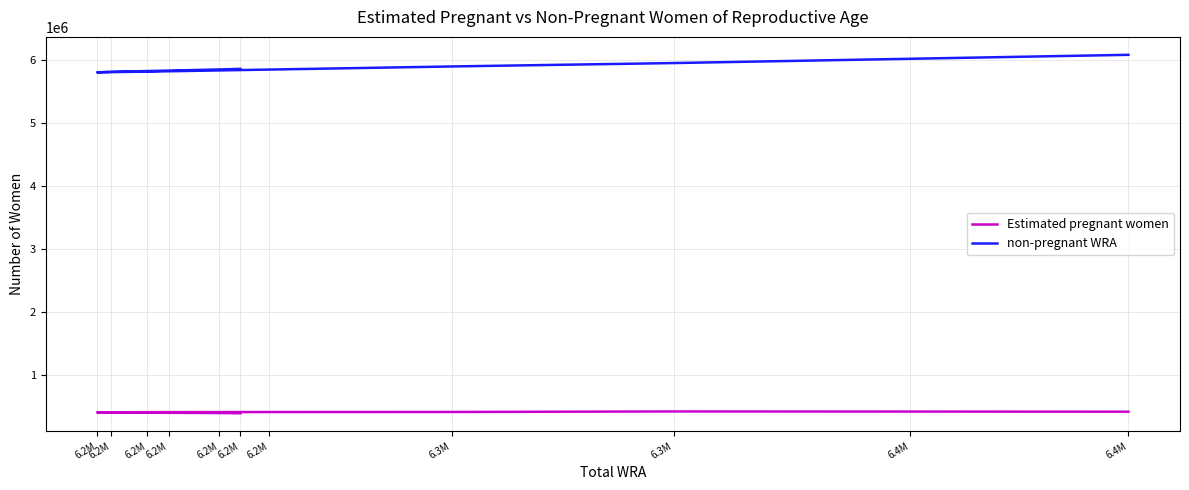

Which series has the largest total across all categories?

non-pregnant WRA